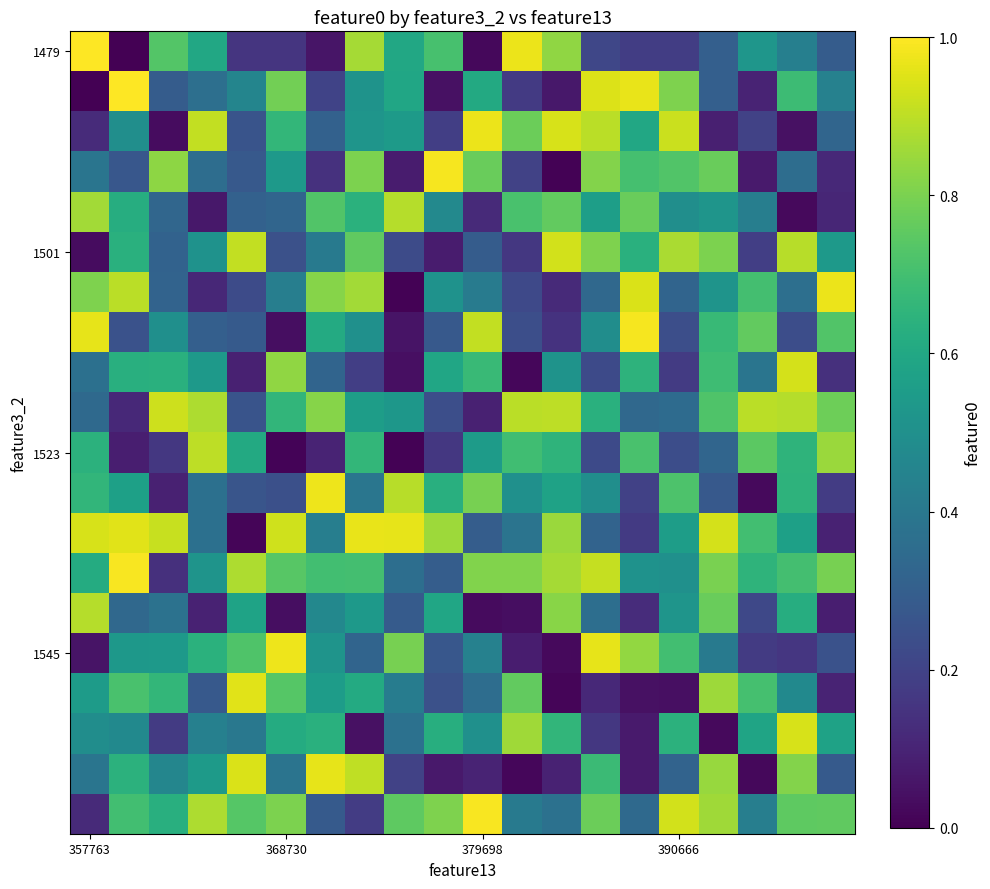

At which category is the sum across all series the highest?

7